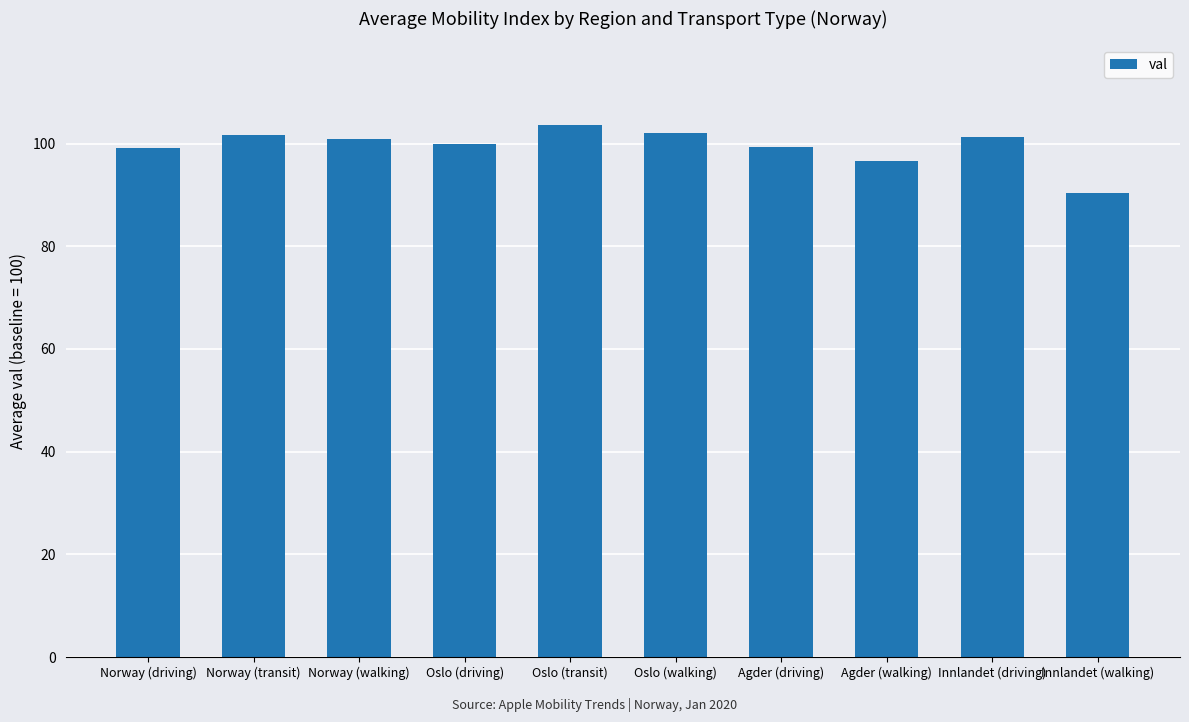

The chart shows a value of 143.3 at Agder (driving). True or false?

False